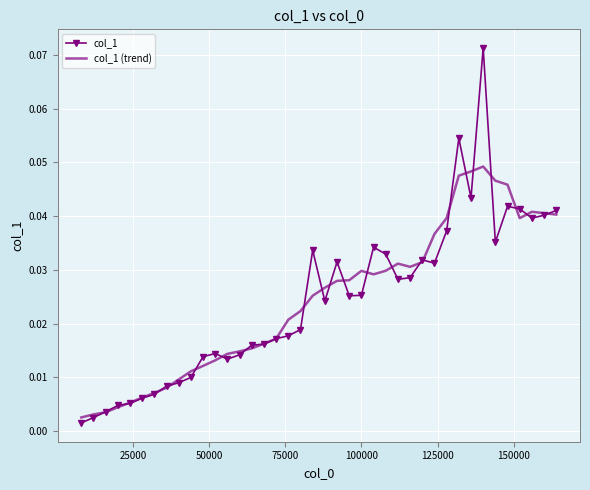

List the series in order of their peak value, highest first.

col_1, col_1 (trend)